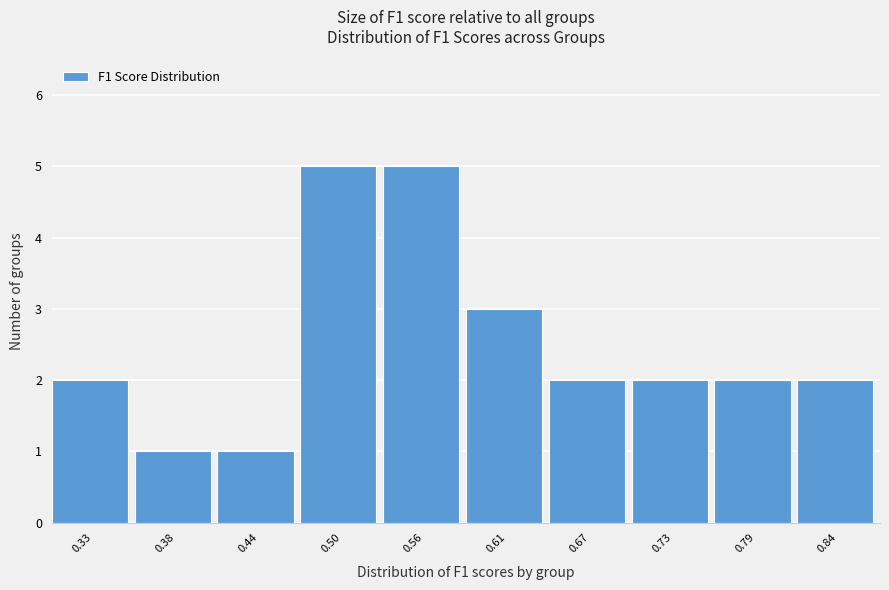

Reading left to right, list all the values displayed in this chart.

2	1	1	5	5	3	2	2	2	2